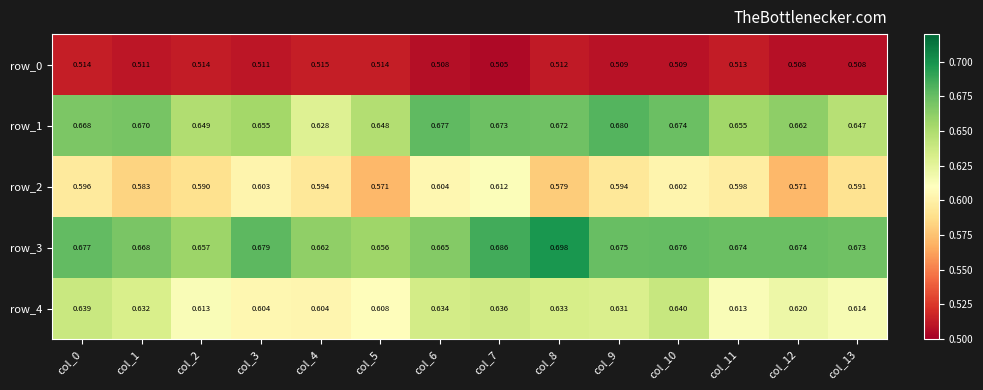

Is the value of row_2 at col_4 greater than the value of row_0 at col_6?

Yes